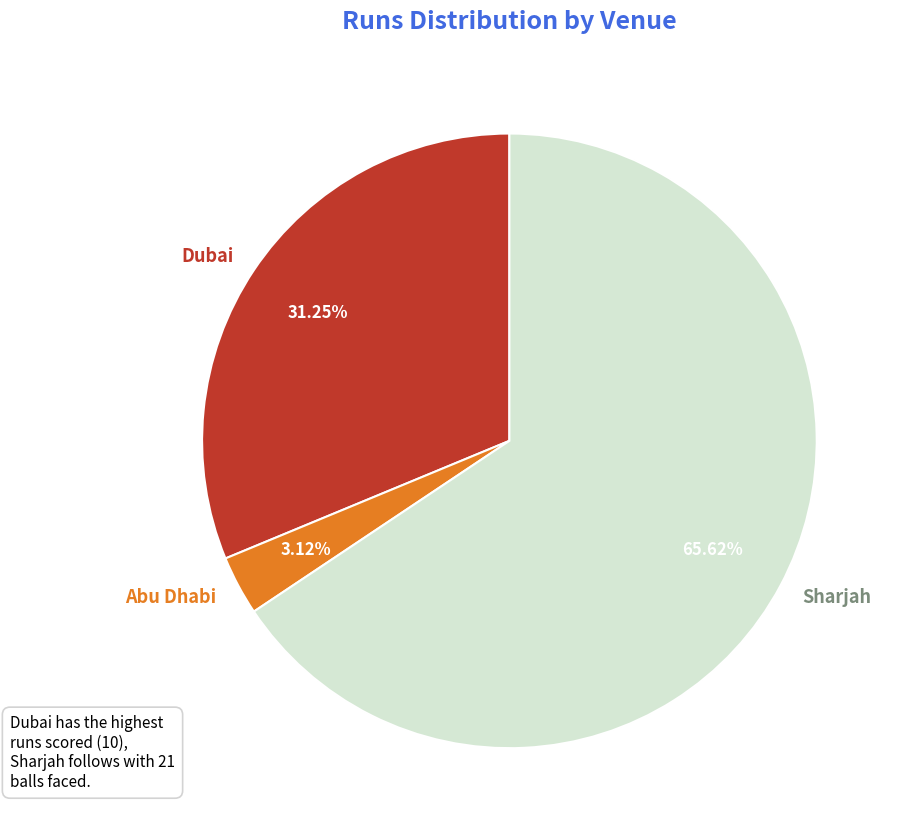

Is Dubai the majority of the pie?

No